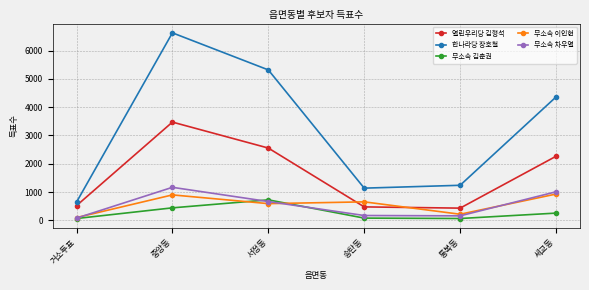

Count the number of data series in this chart.

5